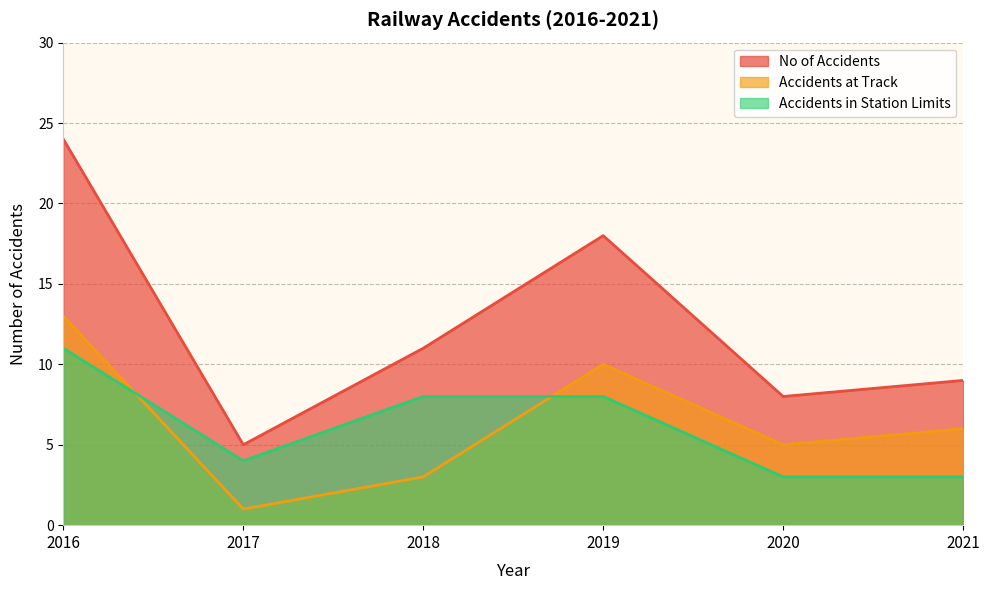

True or false: No of Accidents and Accidents in Station Limits cross at least once.

False